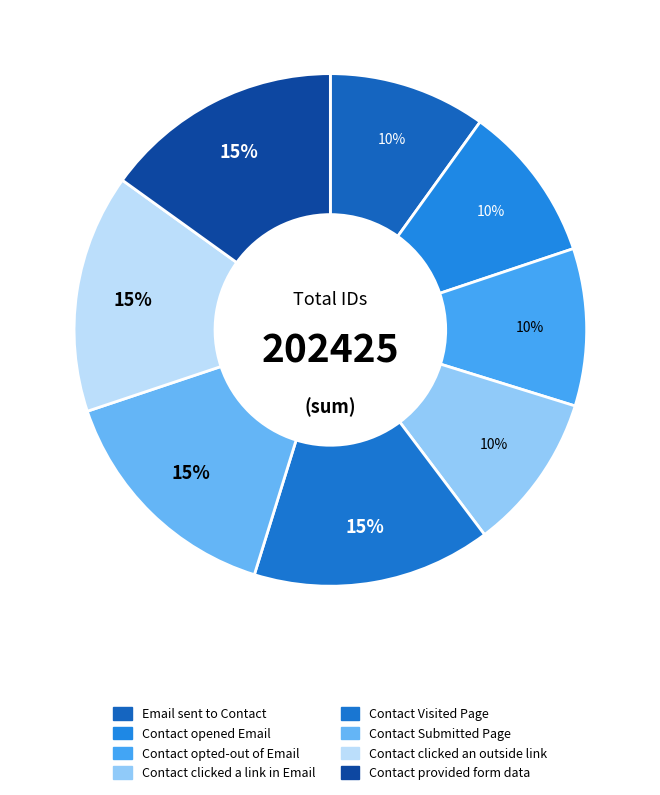

What is the change in value from Contact opened Email to Contact provided form data?

+10402